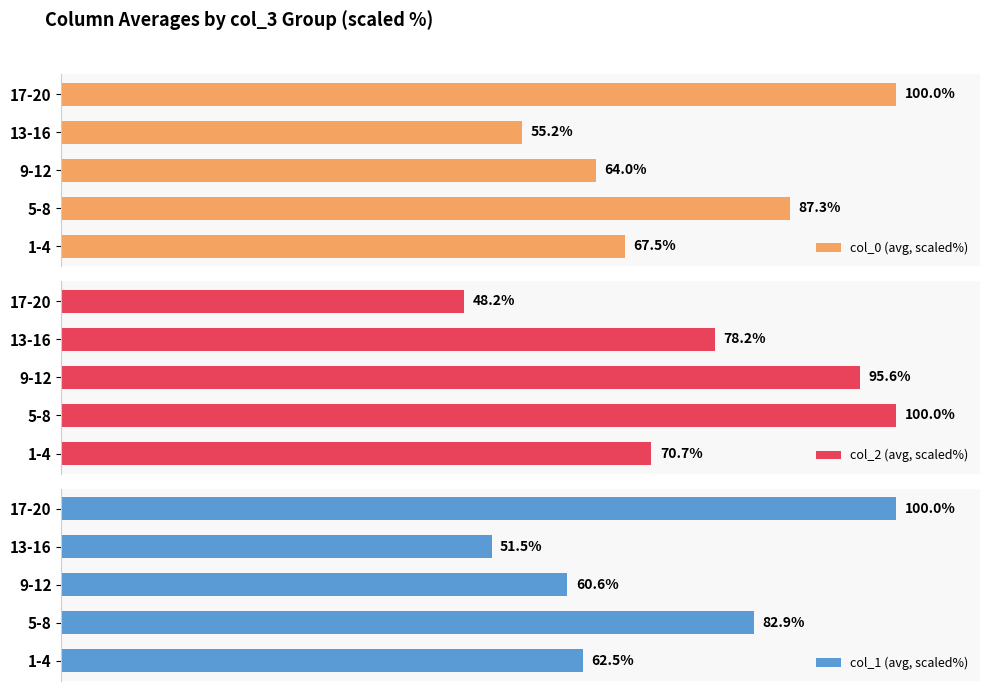

How many bars are there in total?

15